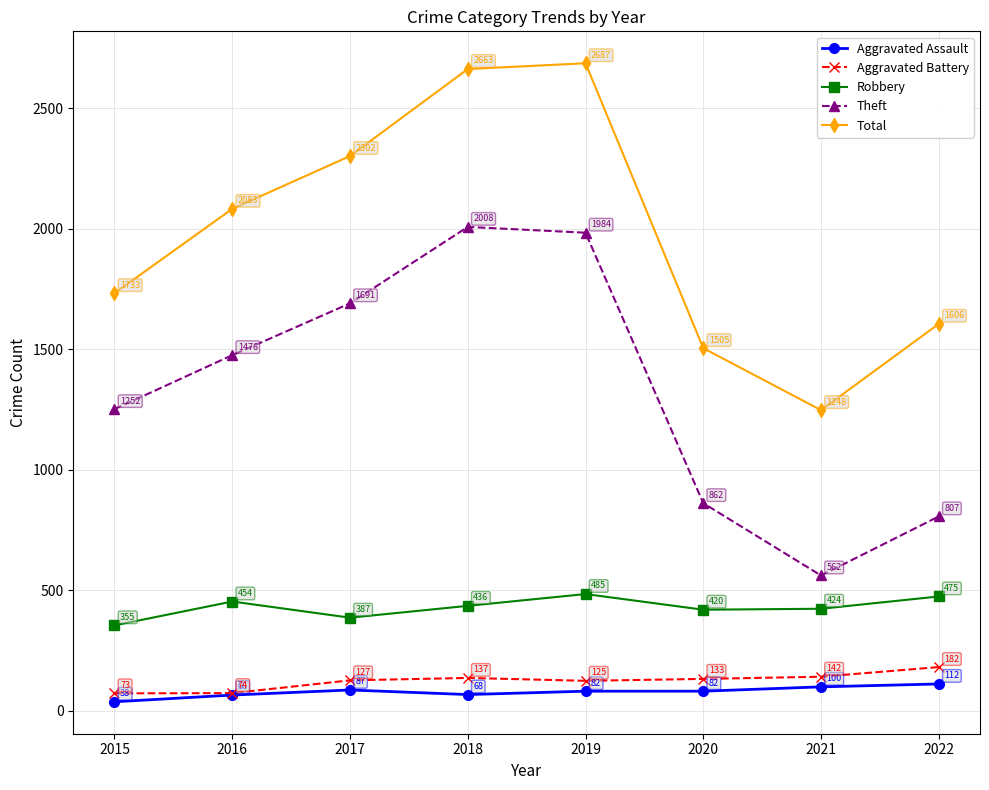

Which series changed the most between 2019 and 2021?

Total